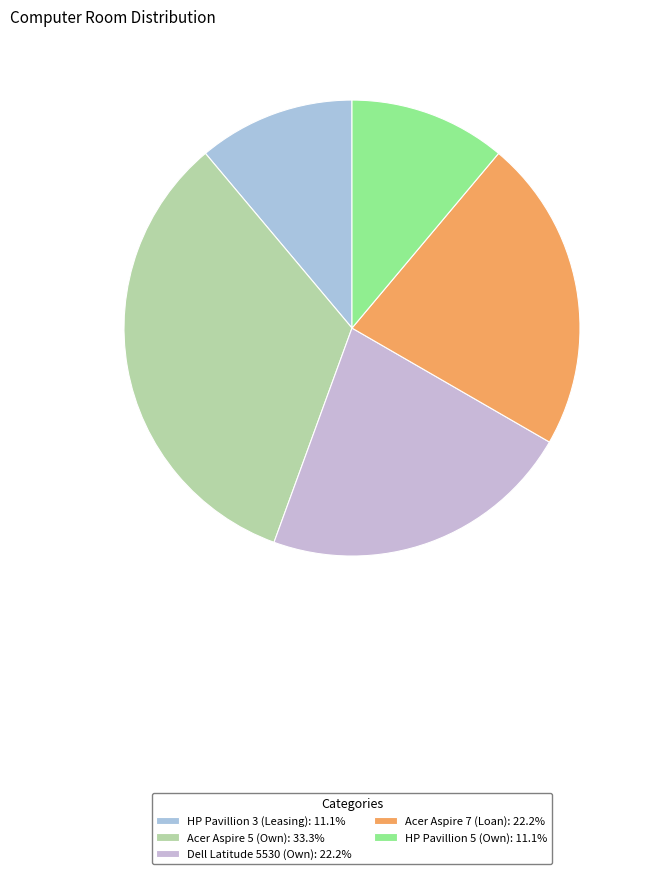

How many slices are in this pie chart?

5